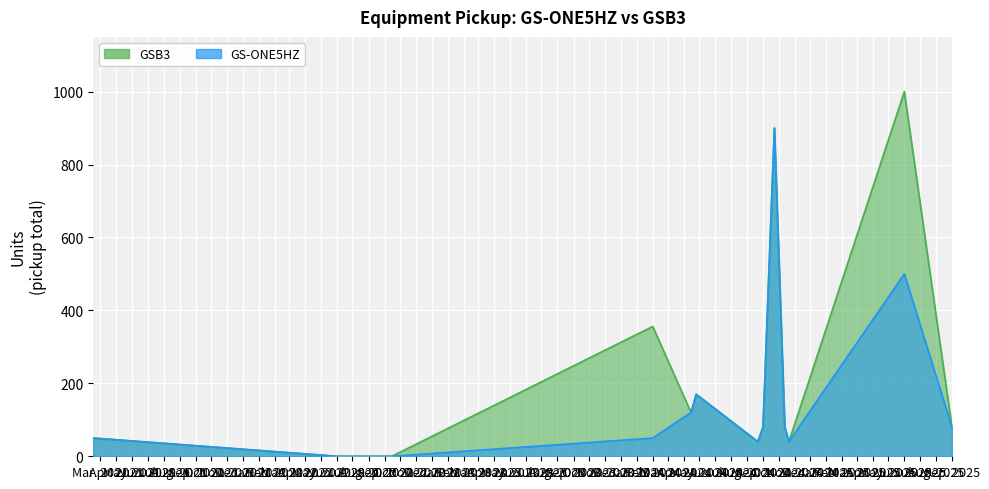

What is the greatest value displayed?

1000